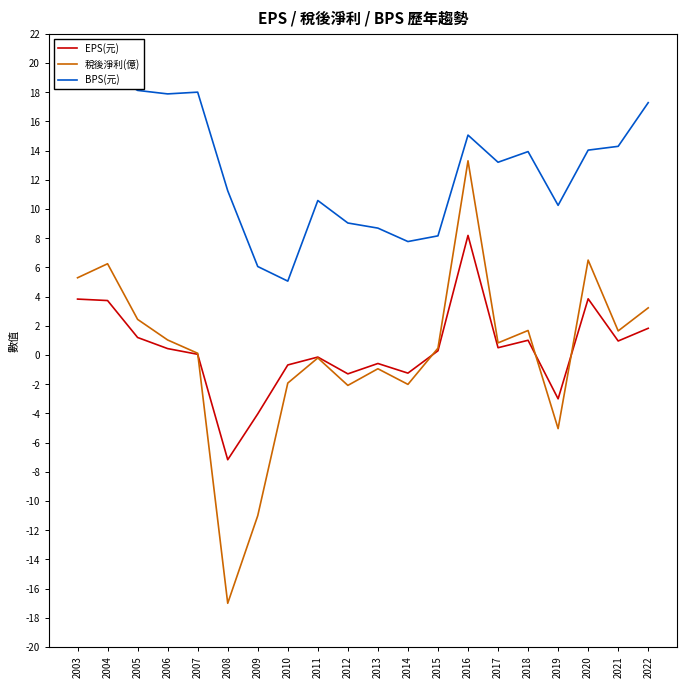

How many values in the EPS(元) series are below 0?

8